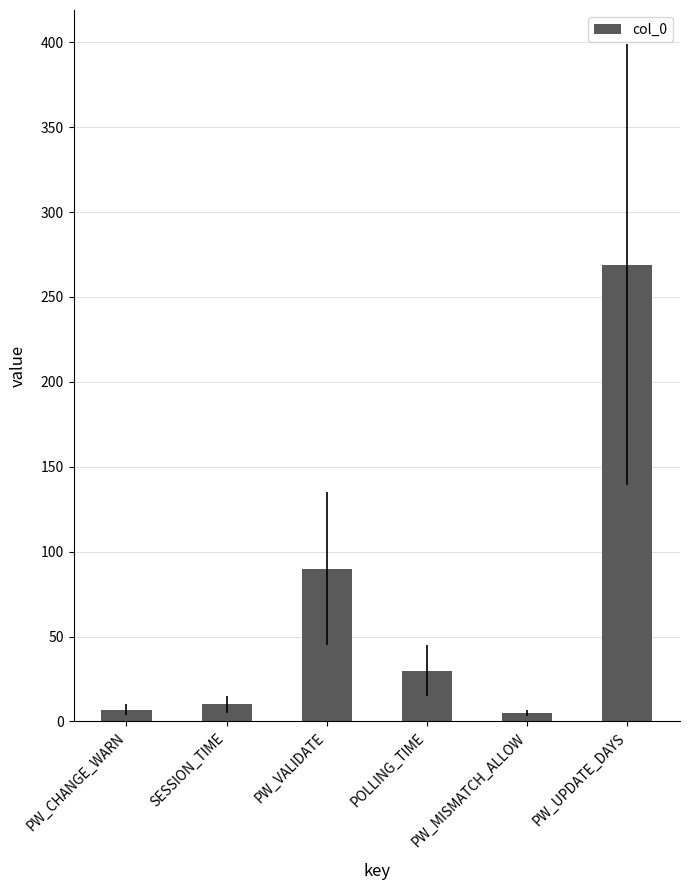

True or false: the data shows 5 at PW_MISMATCH_ALLOW.

True